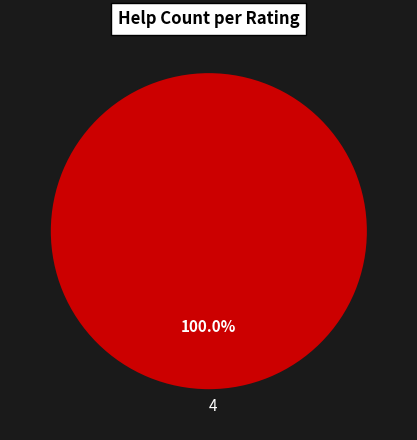

Which category accounts for the majority?

4